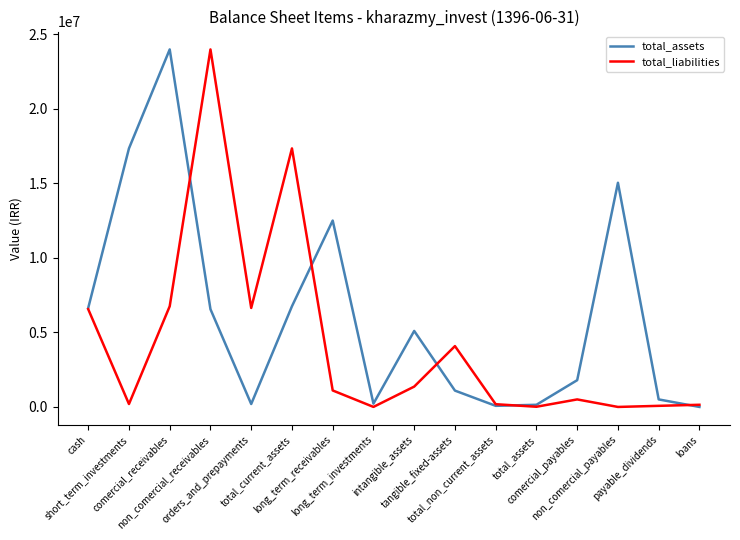

At how many categories does at least one series exceed 6499519?

8